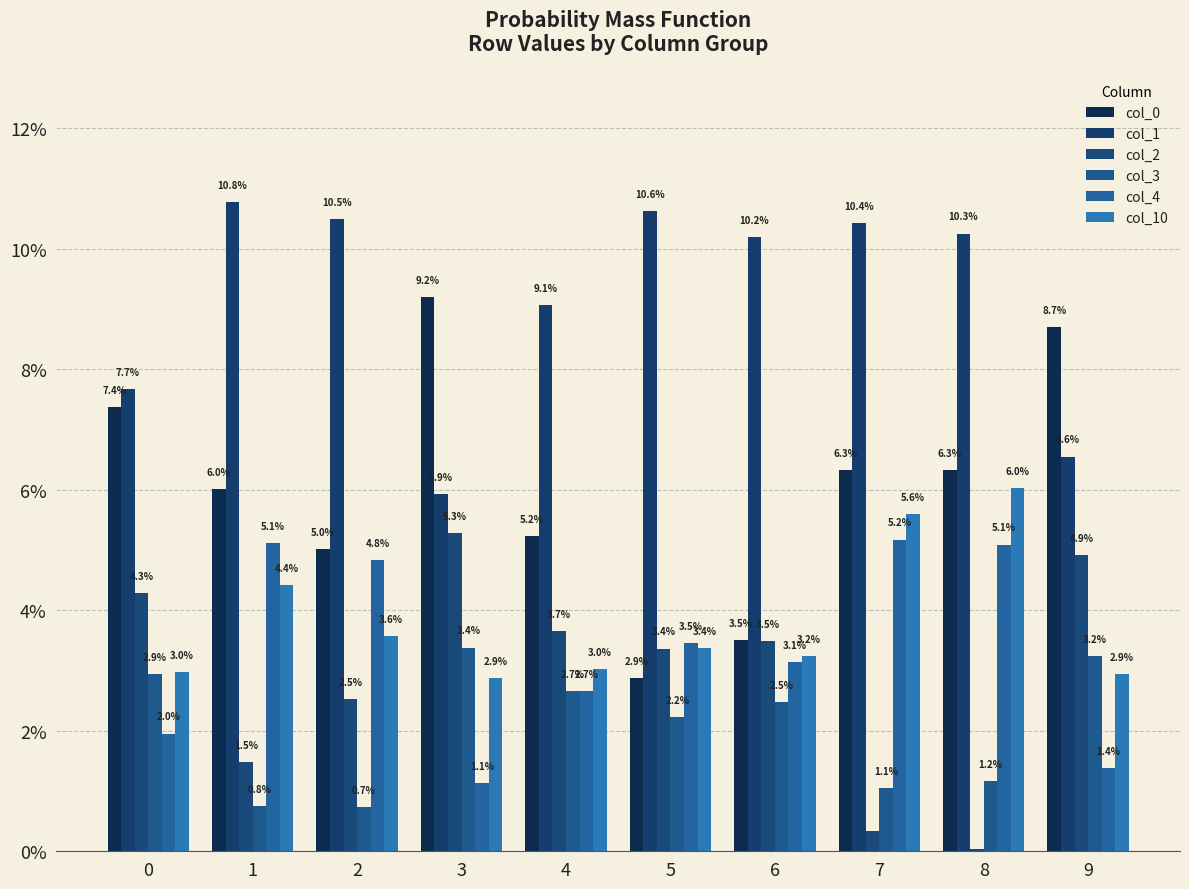

Reading left to right, what are all the values shown in this chart?

col_0: 0=0.1	1=0.1	2=0.1	3=0.1	4=0.1	5=0.0	6=0.0	7=0.1	8=0.1	9=0.1
col_1: 0=0.1	1=0.1	2=0.1	3=0.1	4=0.1	5=0.1	6=0.1	7=0.1	8=0.1	9=0.1
col_2: 0=0.0	1=0.0	2=0.0	3=0.1	4=0.0	5=0.0	6=0.0	7=0.0	8=0.0	9=0.0
col_3: 0=0.0	1=0.0	2=0.0	3=0.0	4=0.0	5=0.0	6=0.0	7=0.0	8=0.0	9=0.0
col_4: 0=0.0	1=0.1	2=0.0	3=0.0	4=0.0	5=0.0	6=0.0	7=0.1	8=0.1	9=0.0
col_10: 0=0.0	1=0.0	2=0.0	3=0.0	4=0.0	5=0.0	6=0.0	7=0.1	8=0.1	9=0.0